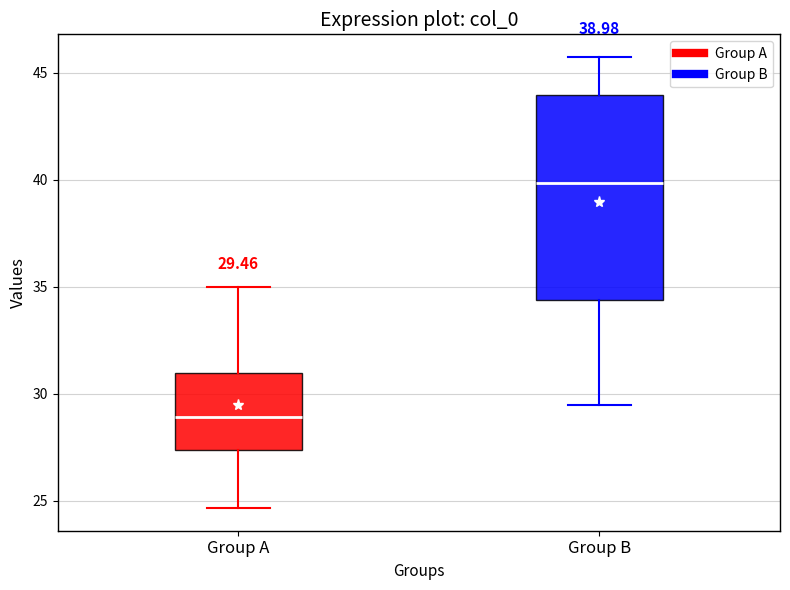

Which box has the lowest median line?

Group A